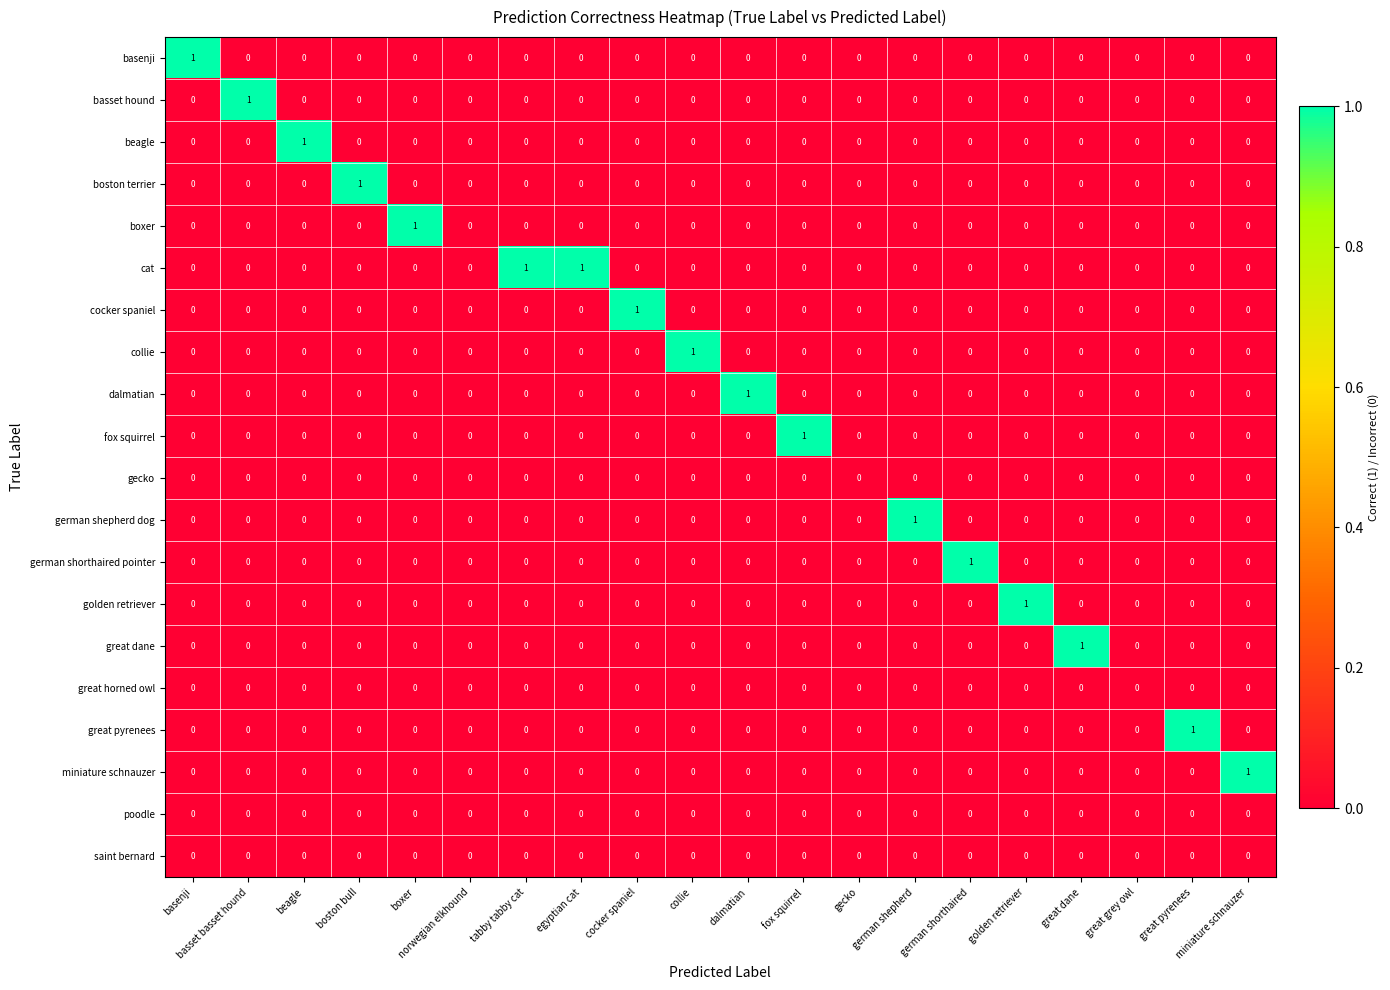

How many series are shown in this chart?

20